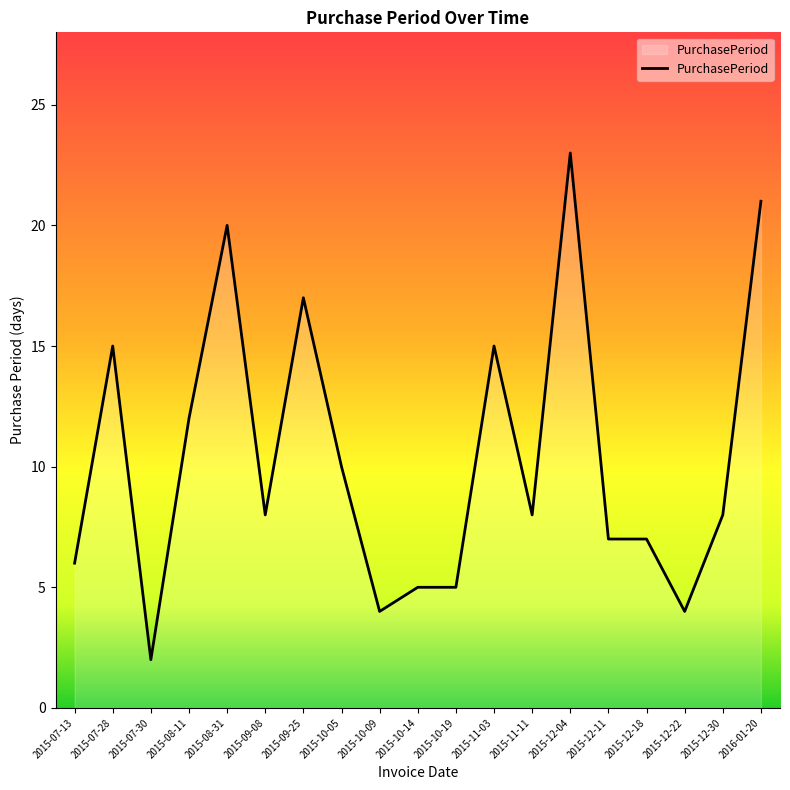

True or false: there are more than 1 points higher than both neighbors.

True